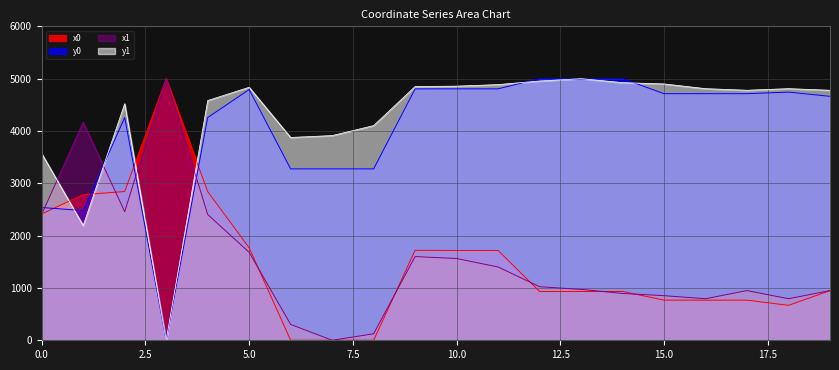

What is the highest value of the y1 series?

5000.0